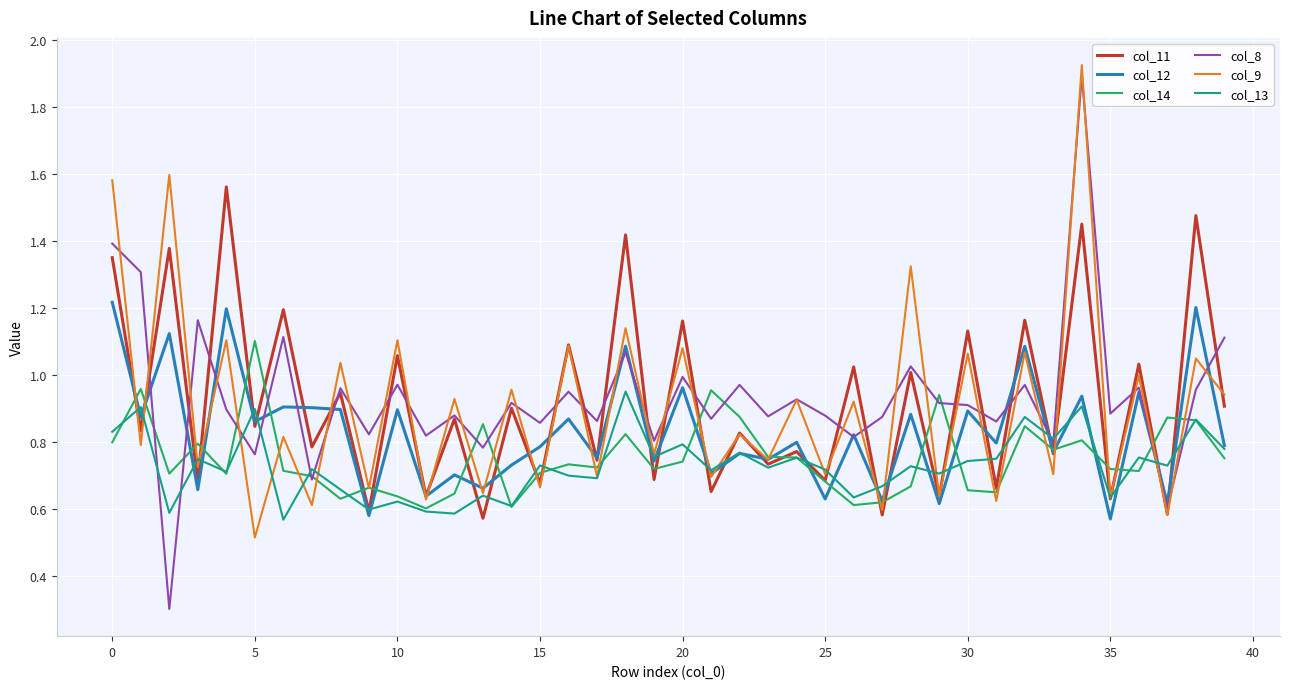

In col_14, how many points are higher than both neighbors (excluding endpoints)?

12